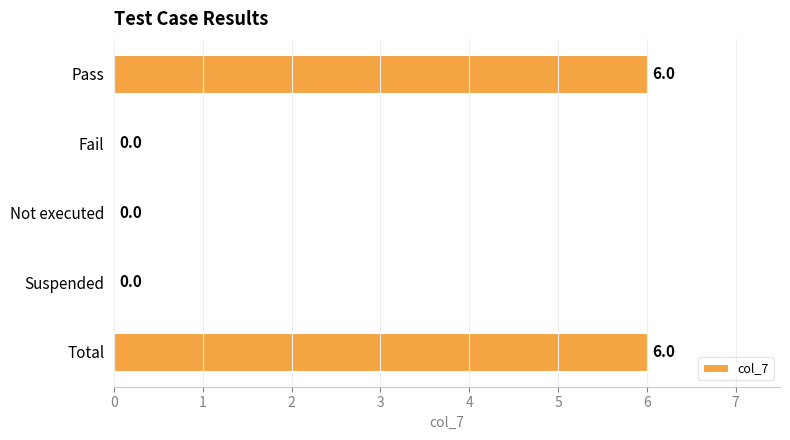

Reading bottom to top, extract all data points from this chart.

Total=6	Suspended=0	Not executed=0	Fail=0	Pass=6